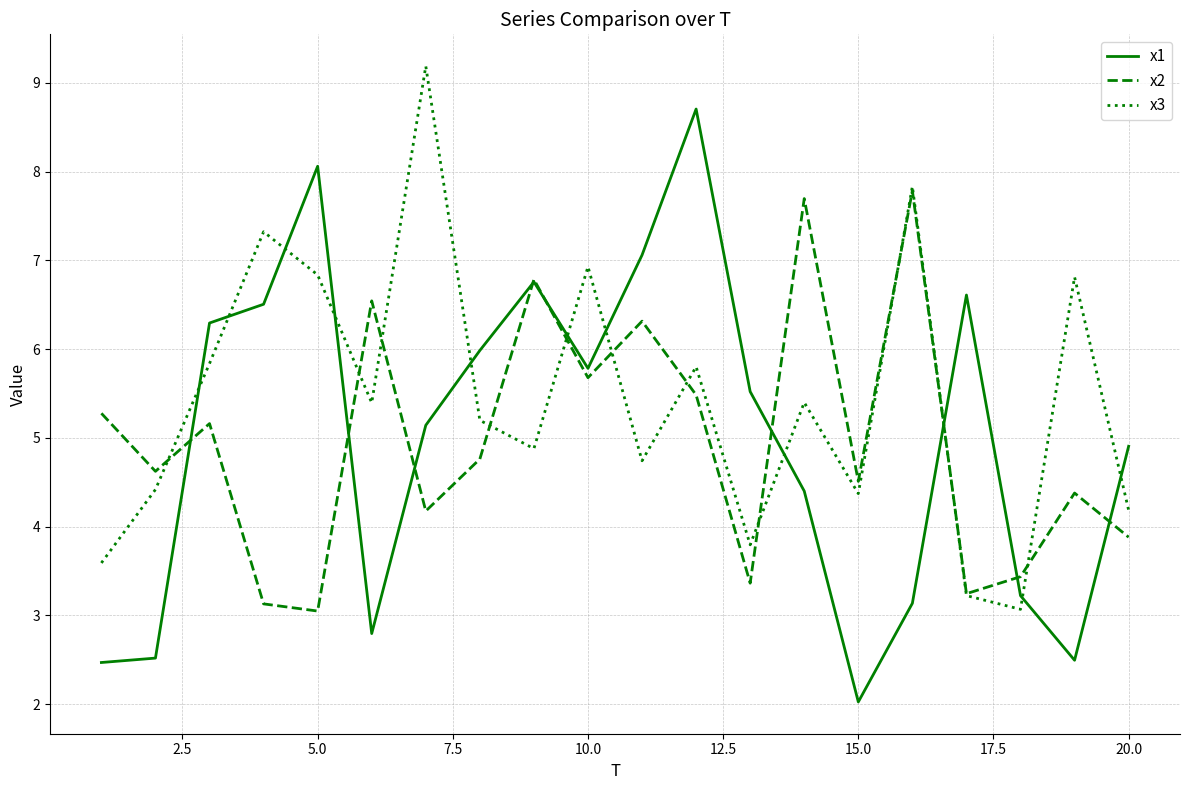

Does the chart have visible grid lines?

Yes